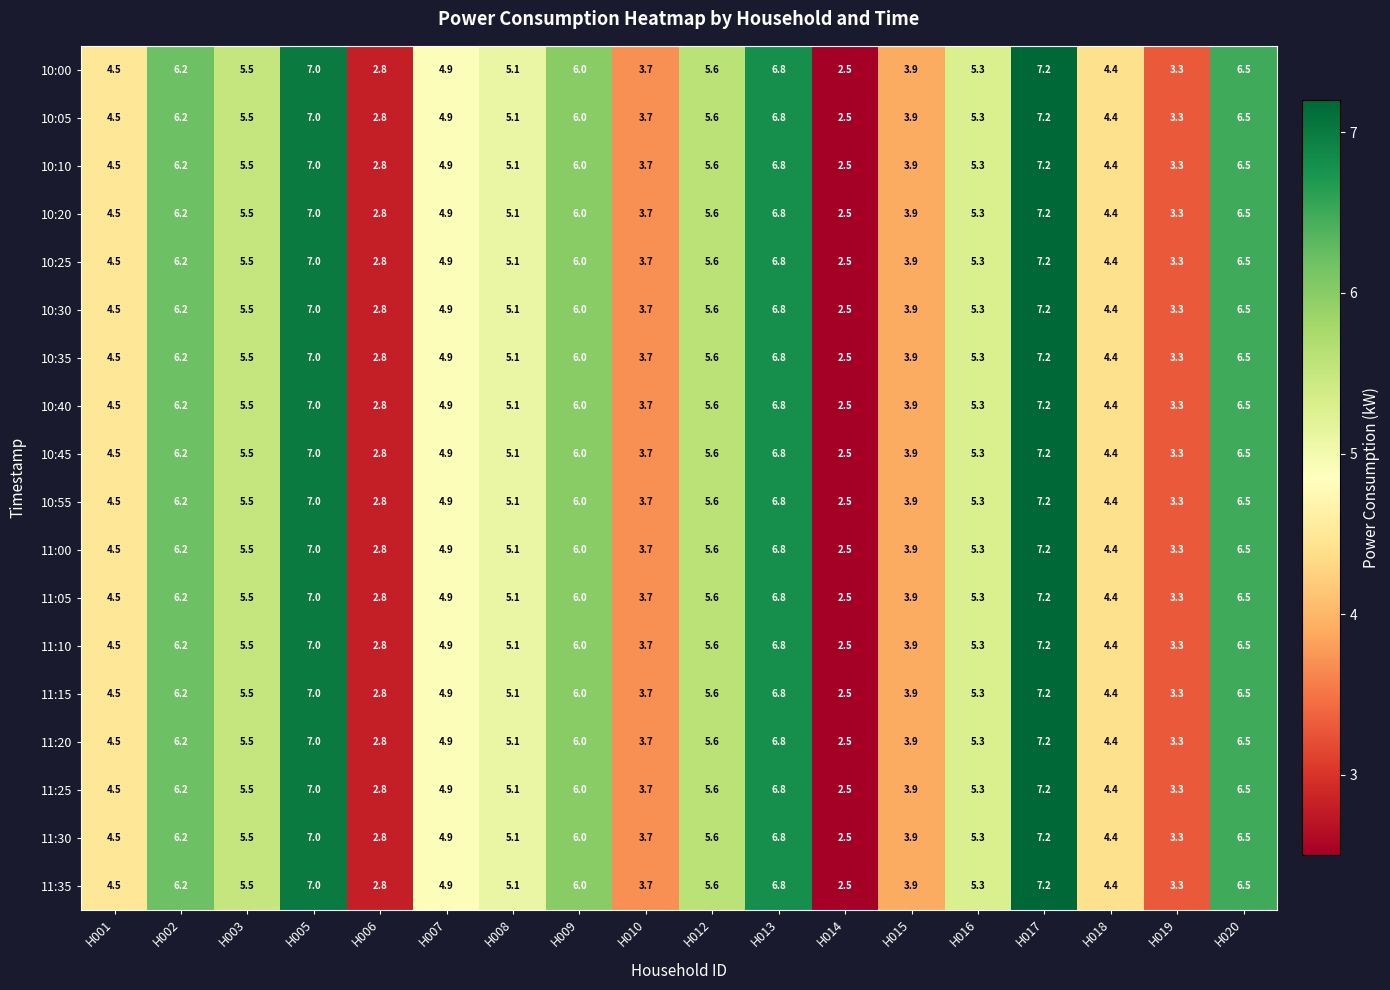

What is the sum of the 10:55 values at H019 and H016?

8.6